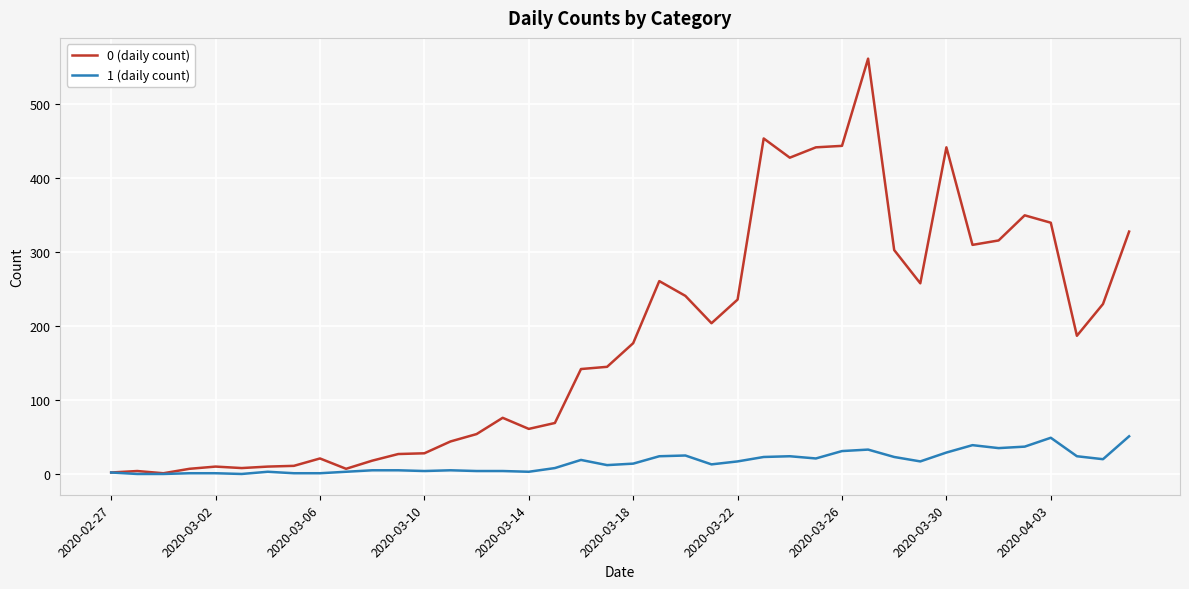

Which series has the widest spread of values?

0 (daily count)